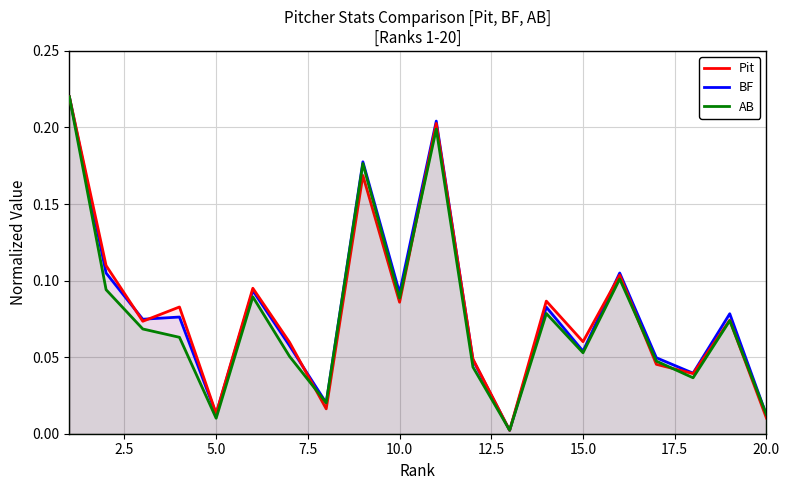

The Pit series shows 0.0 at 10.0. True or false?

False